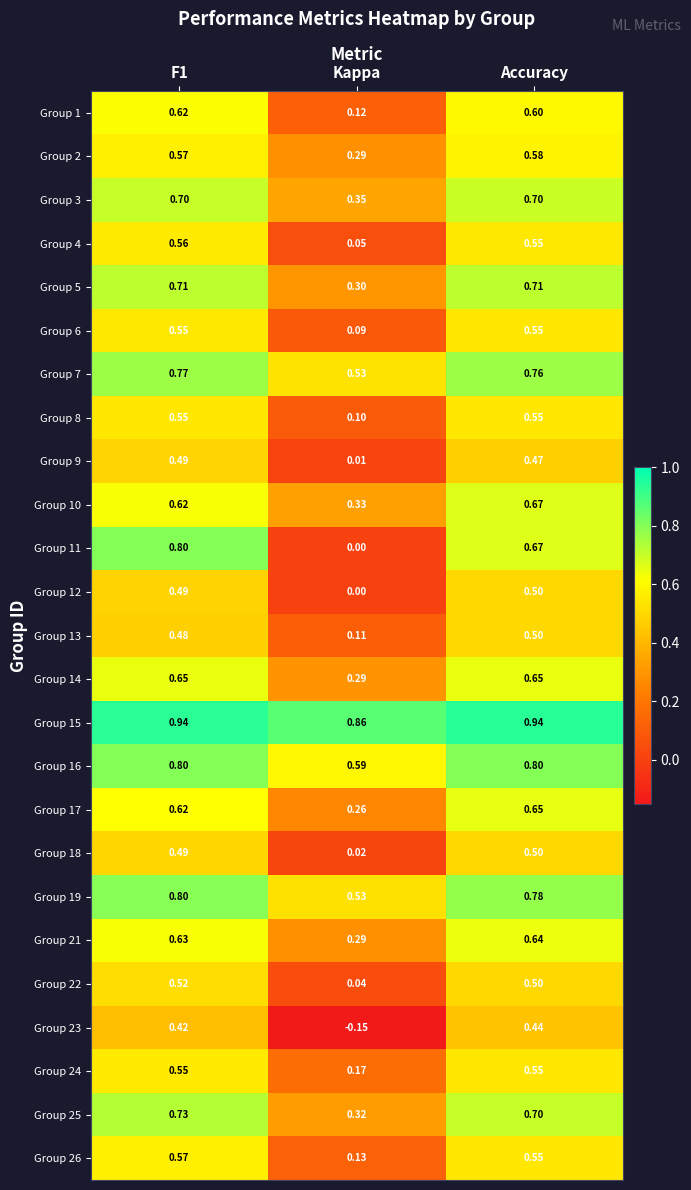

Is the value of Group 10 at Kappa greater than the value of Group 5 at Accuracy?

No